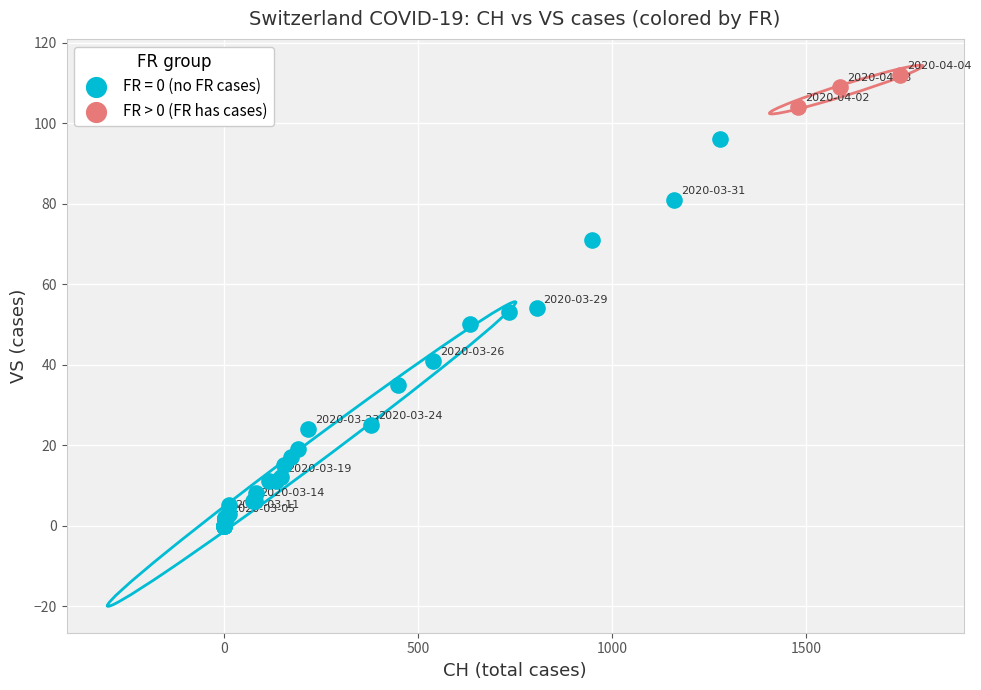

Which series reaches the maximum Y coordinate?

FR > 0 (FR has cases)